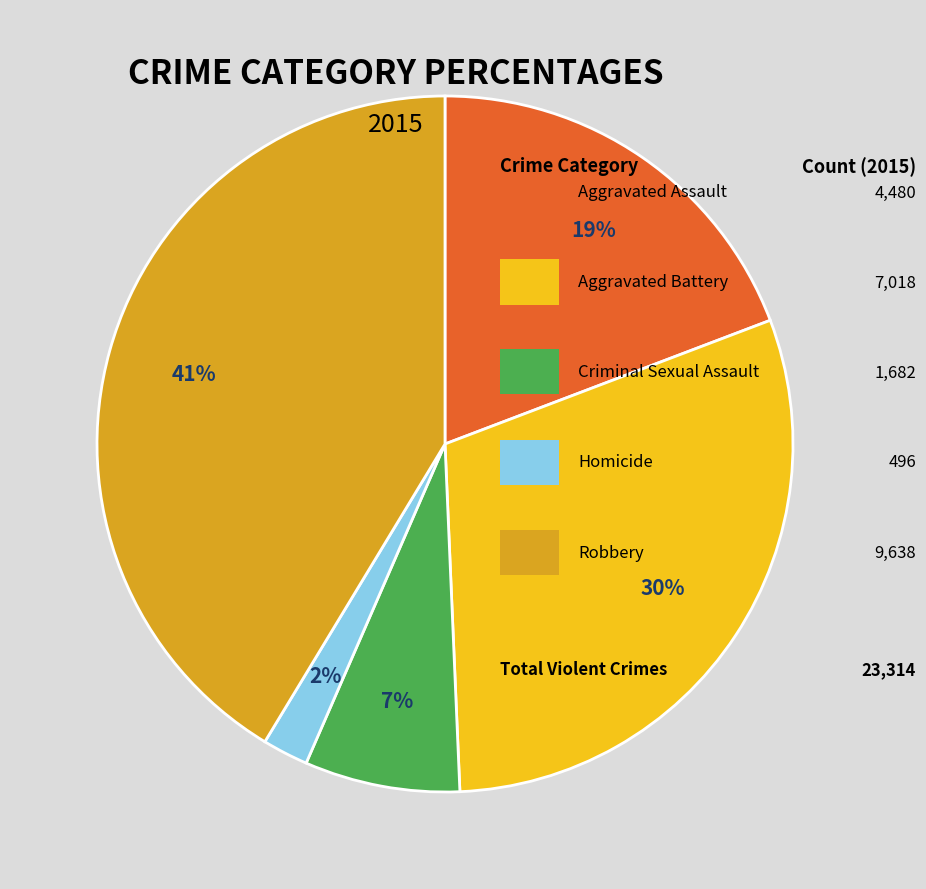

Count the number of slices in the pie.

5